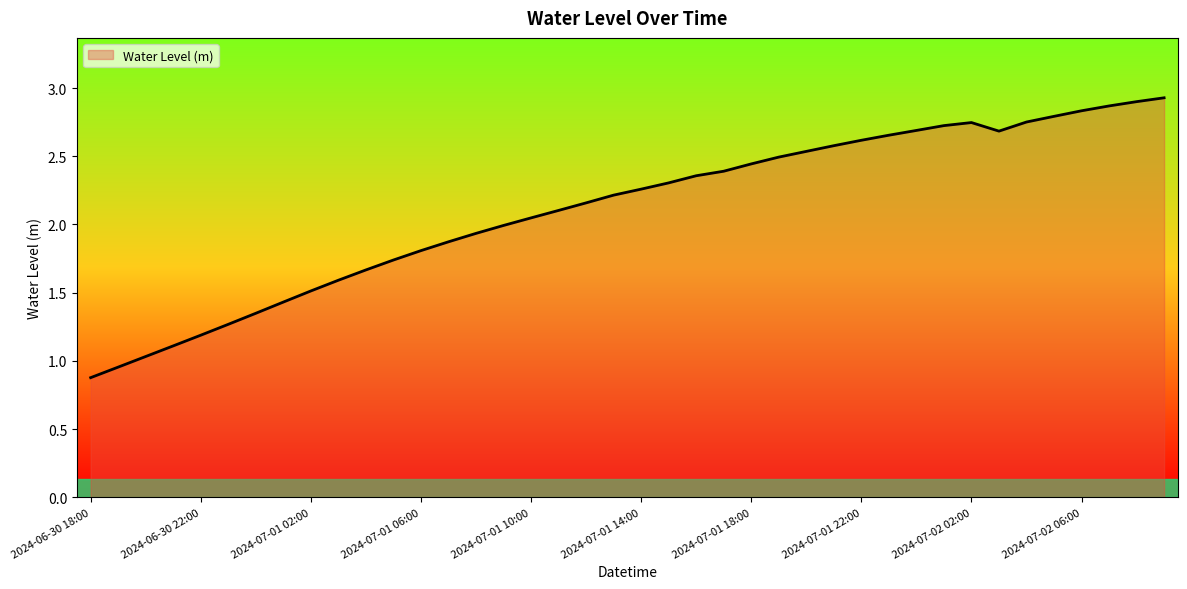

What is the minimum value shown in the chart?

0.9